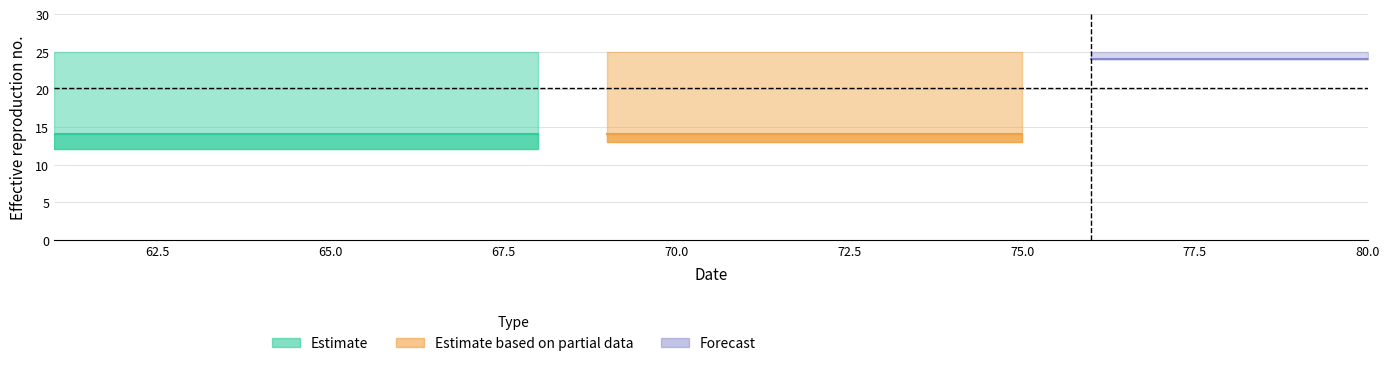

True or false: mid and upper cross at least once.

False